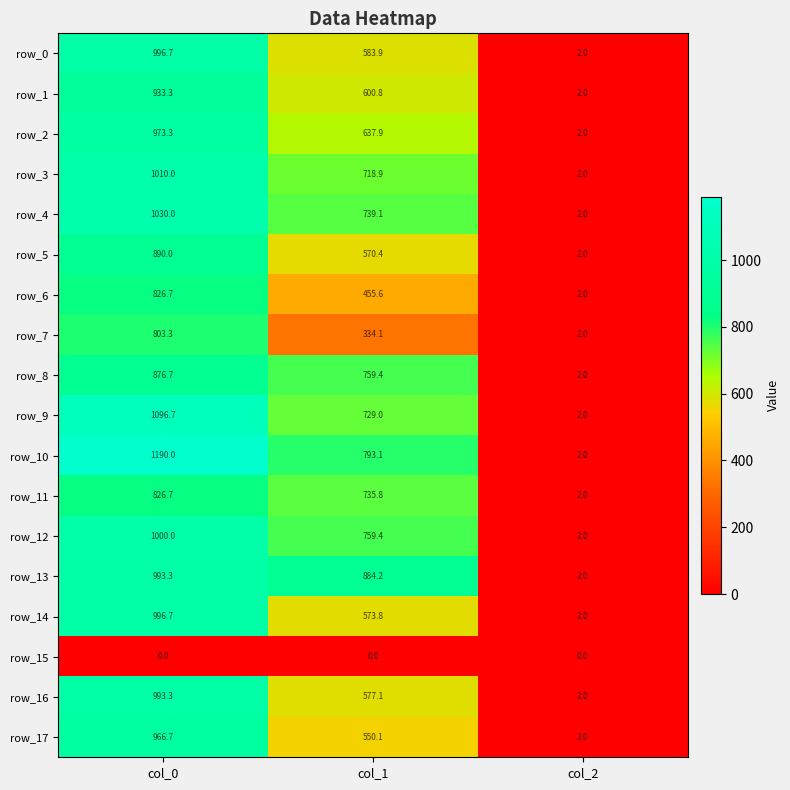

What is the average value of the row_6 series?

428.1